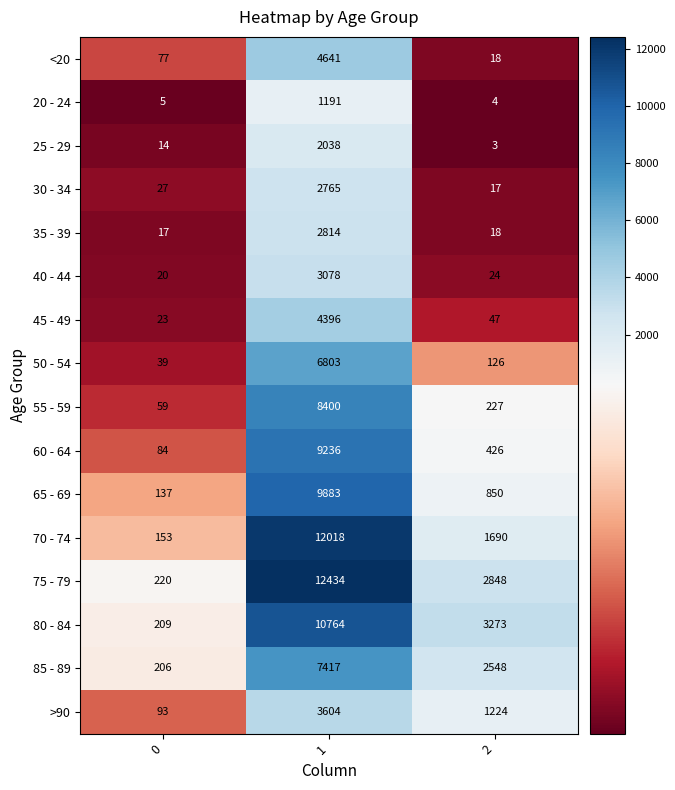

Read the 40 - 44 value at 1.

3078